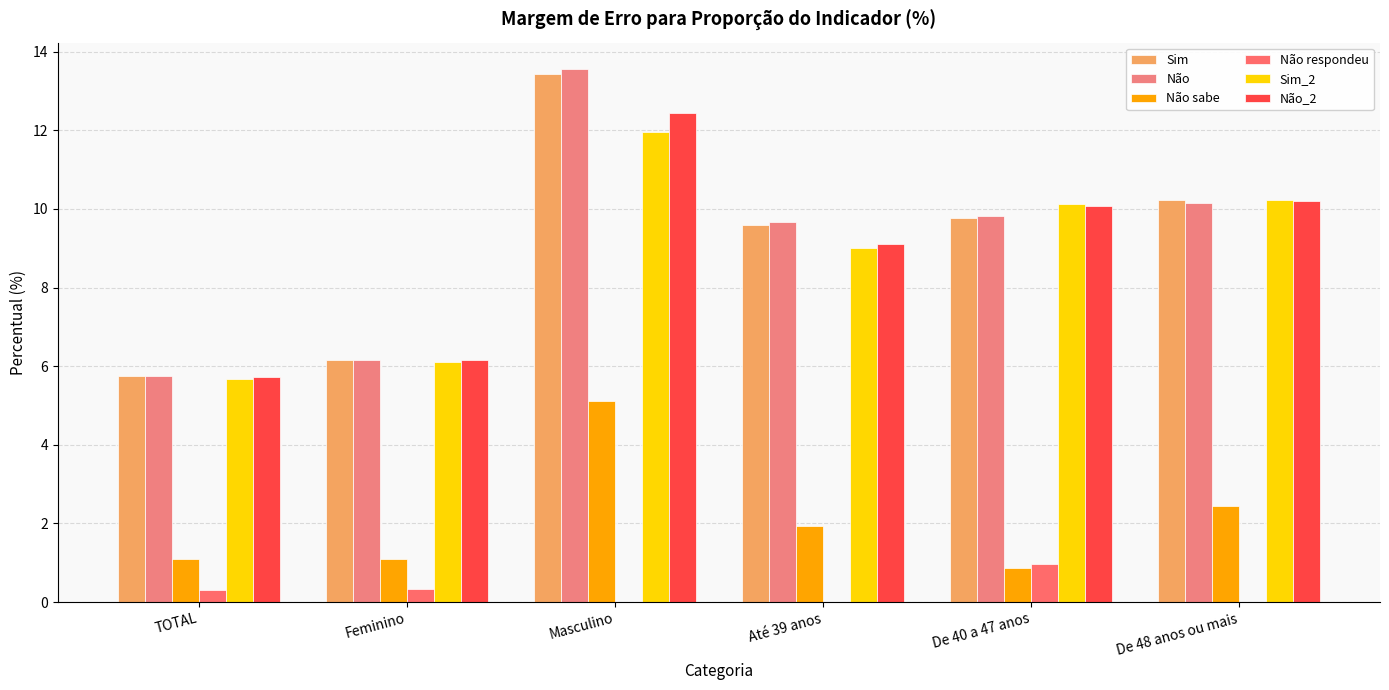

What position from the left is Masculino?

3